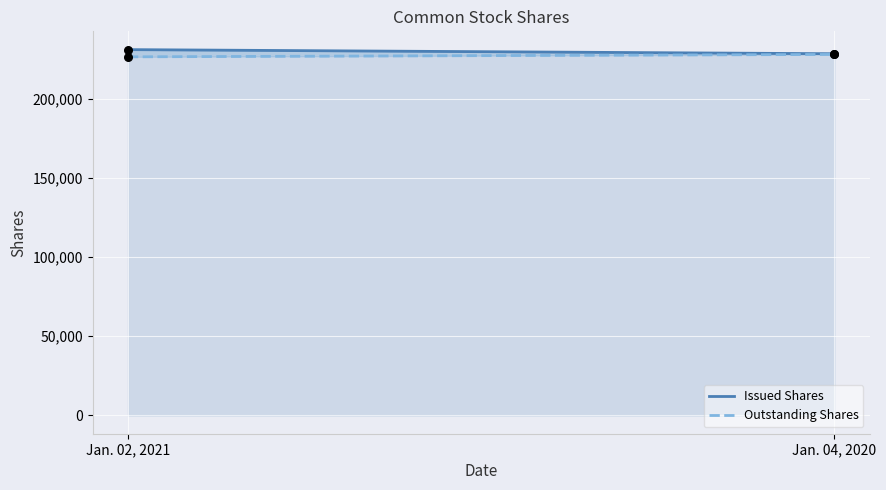

Which series has the widest spread of Y values?

Issued Shares